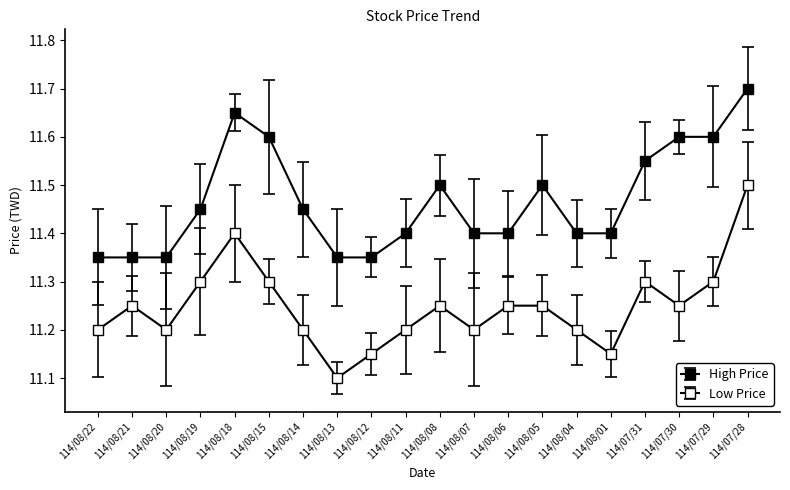

How many distinct data groups are displayed?

2